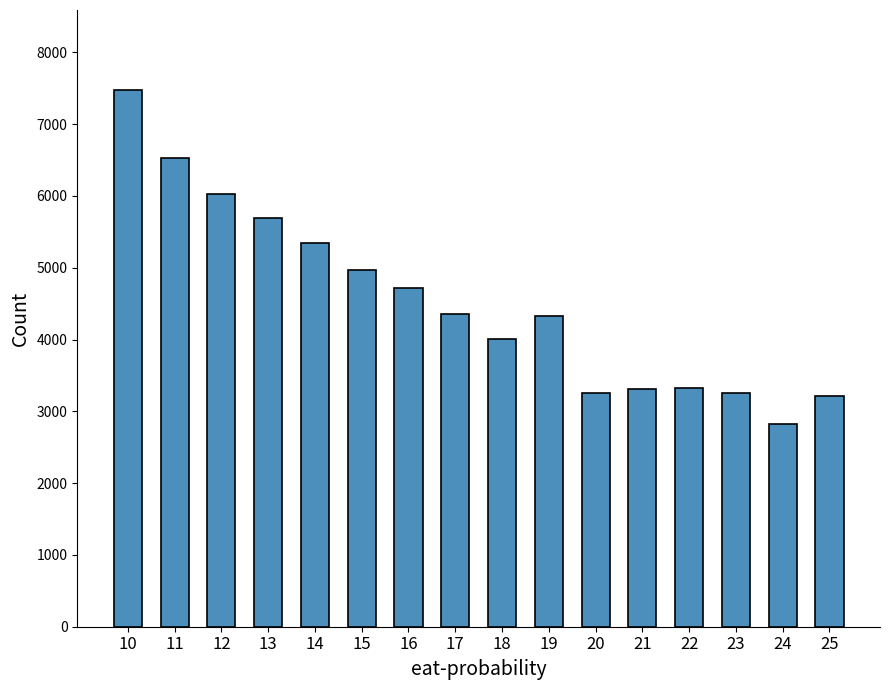

Which category has the highest value across all series?

10